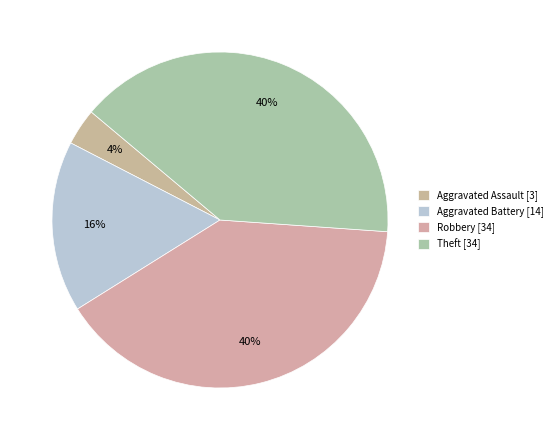

How many segments does this pie chart have?

4